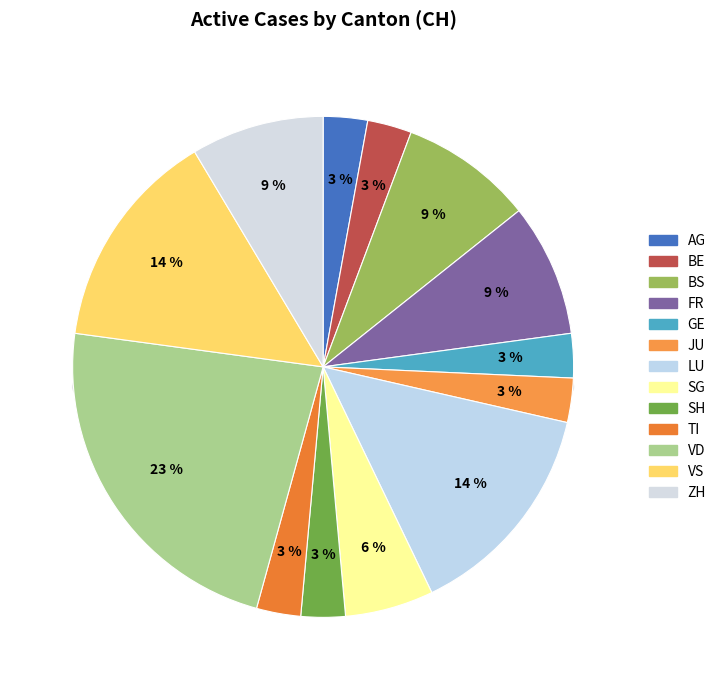

Which category has the biggest portion of the pie?

VD